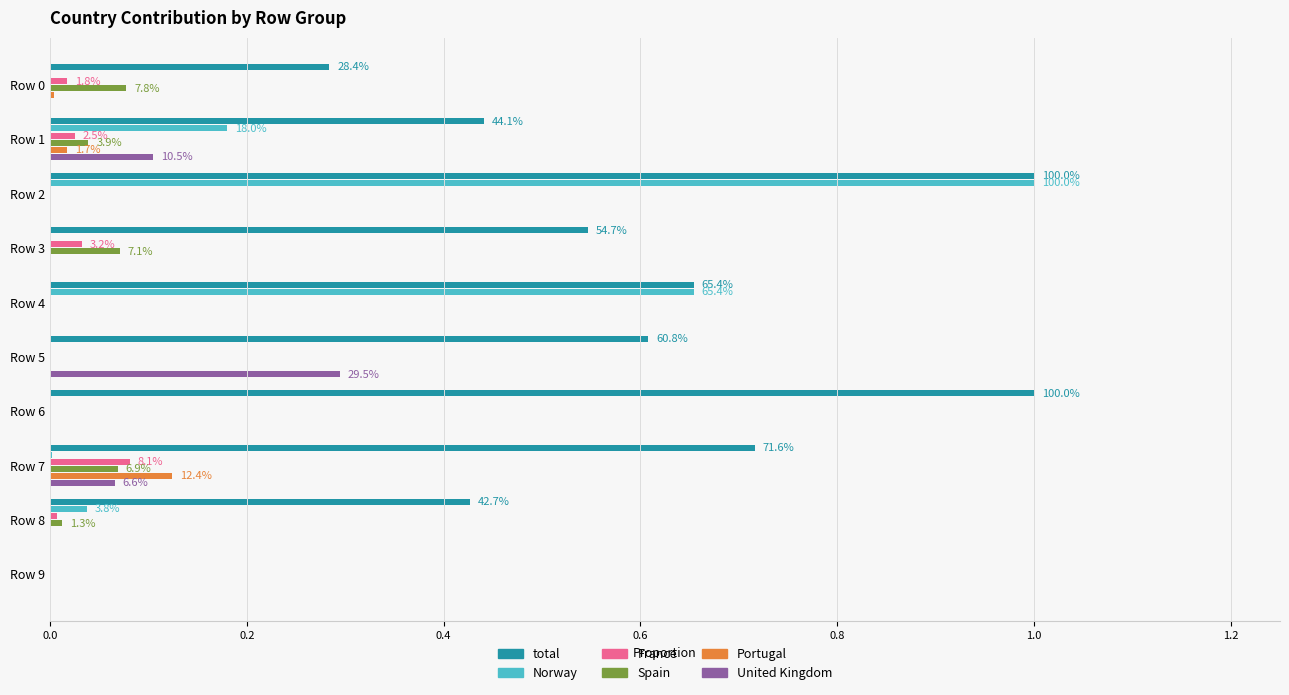

At which label does Norway reach its peak?

Row 2